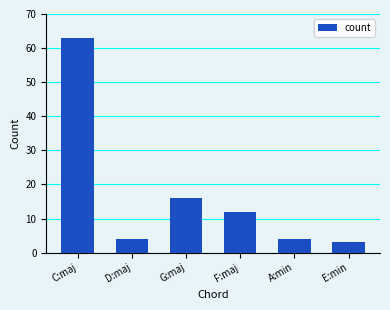

Which category has the highest value across all series?

C:maj